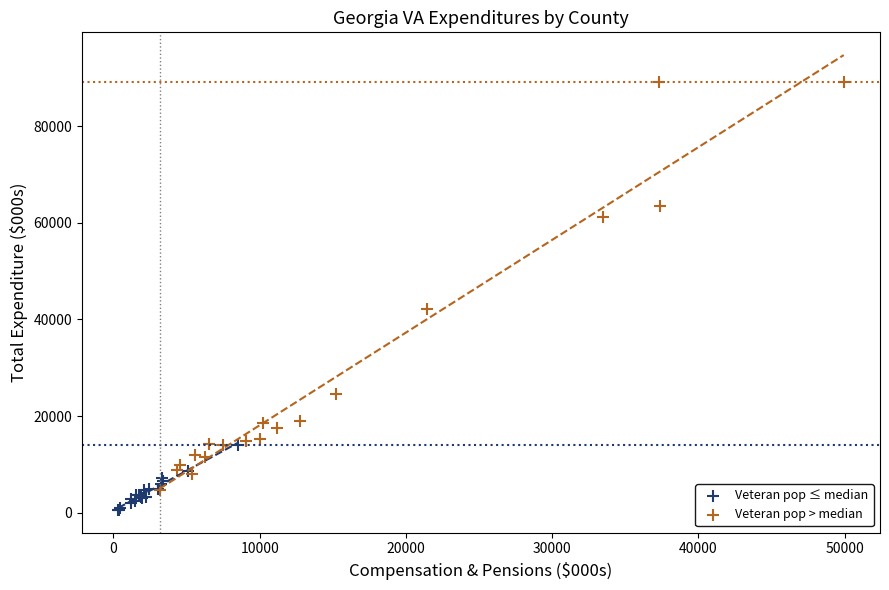

Which series has the widest spread of Y values?

Veteran pop > median